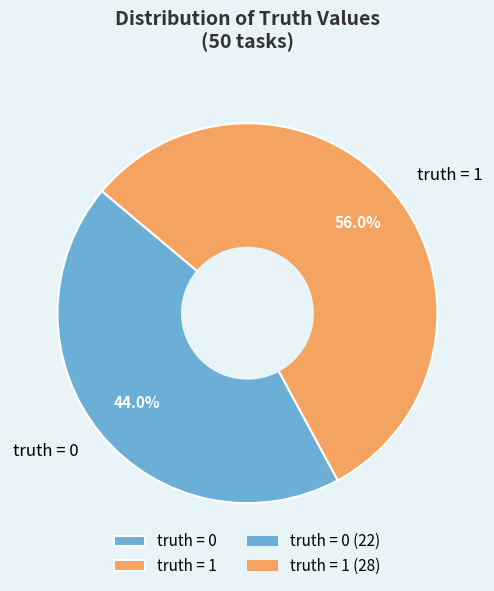

To the nearest percent, what is the combined percentage of truth = 1 and truth = 0?

100%